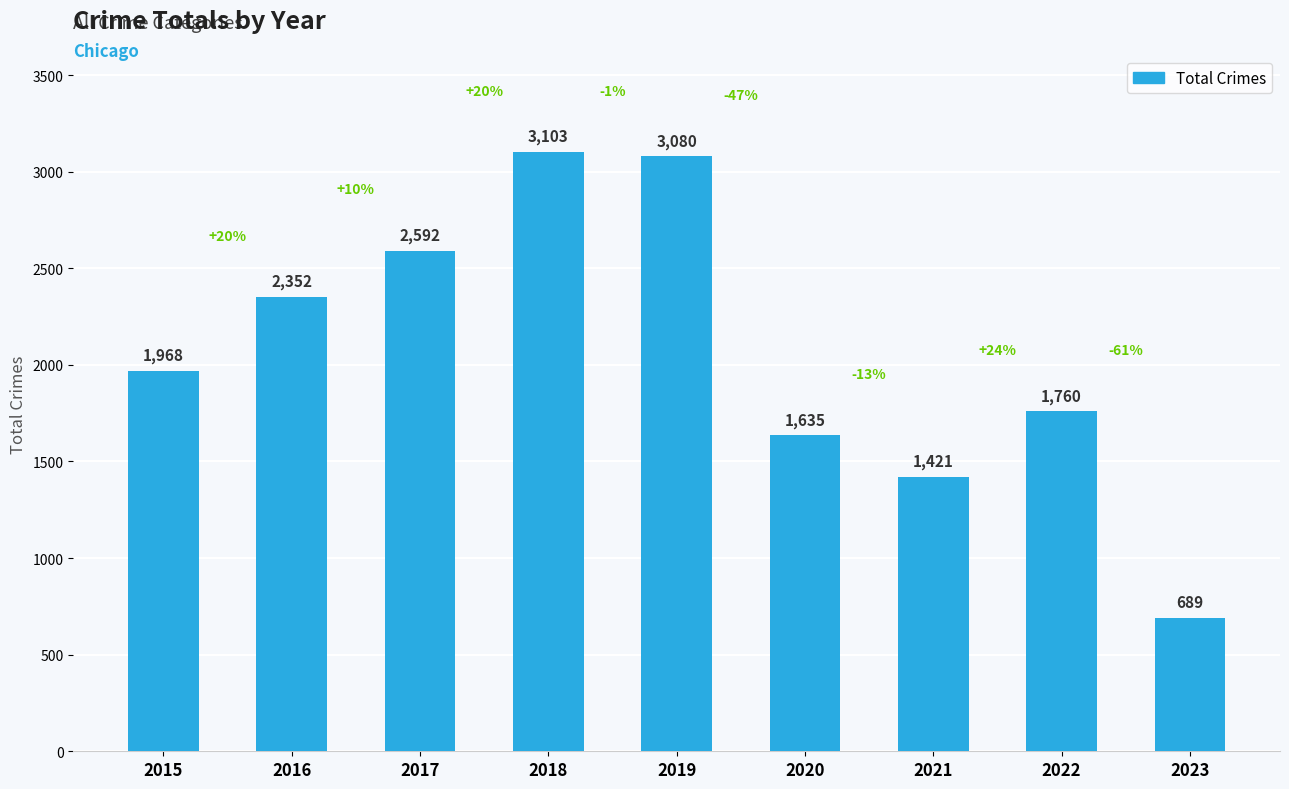

What is the sum of the values at 2018 and 2023?

3792